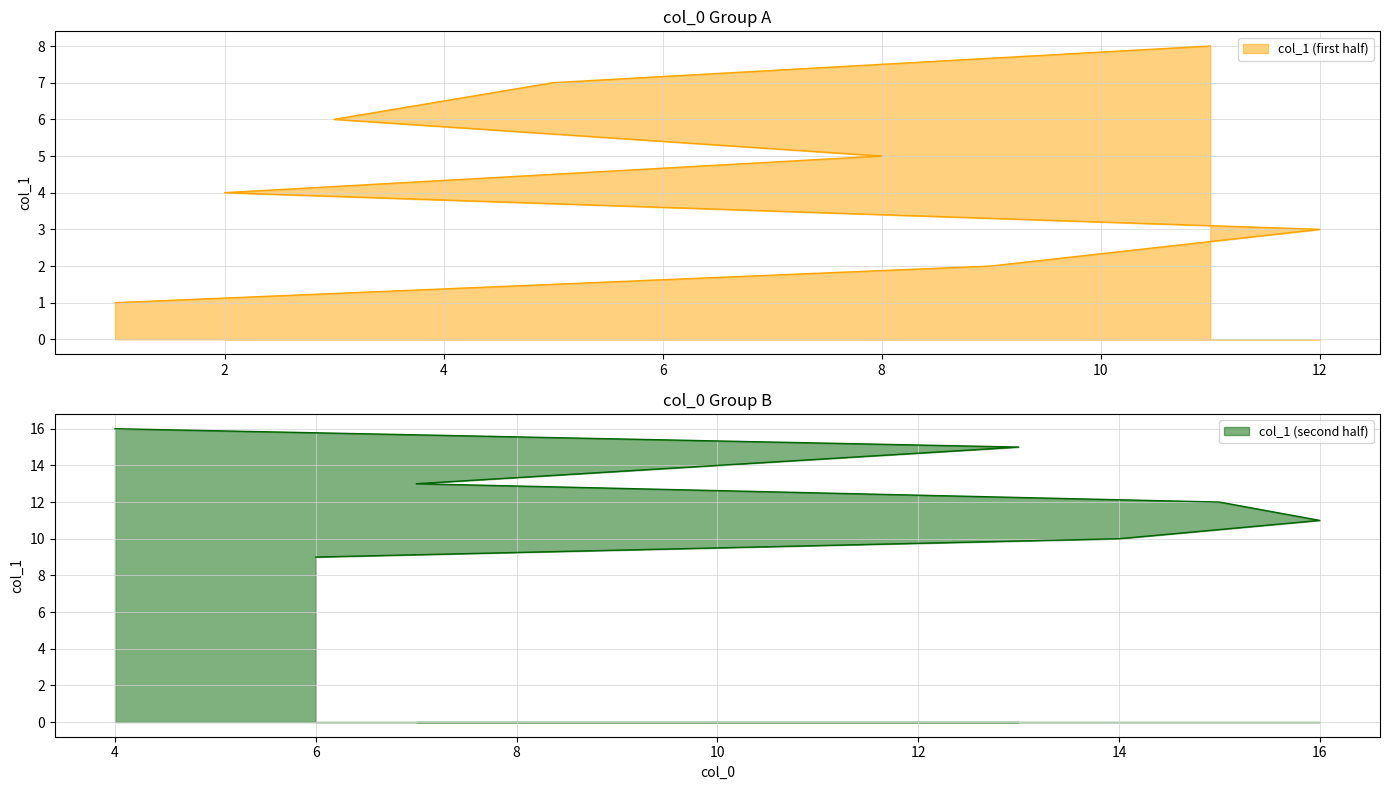

At which label is the value closest to 8?

11